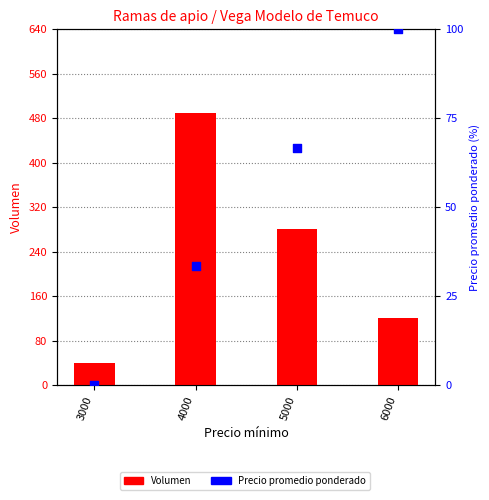

Which series has the largest total across all categories?

Volumen